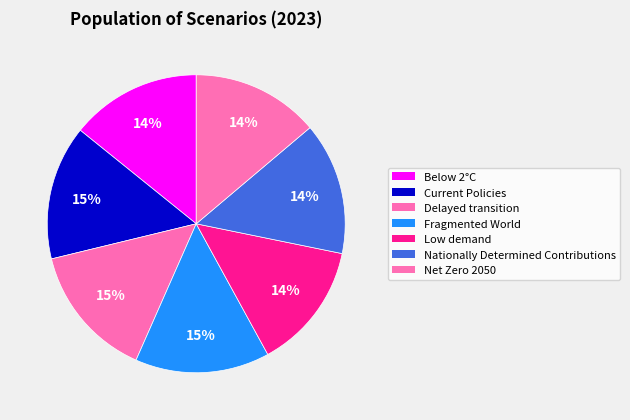

Which has a higher value, Delayed transition or Nationally Determined Contributions?

Delayed transition